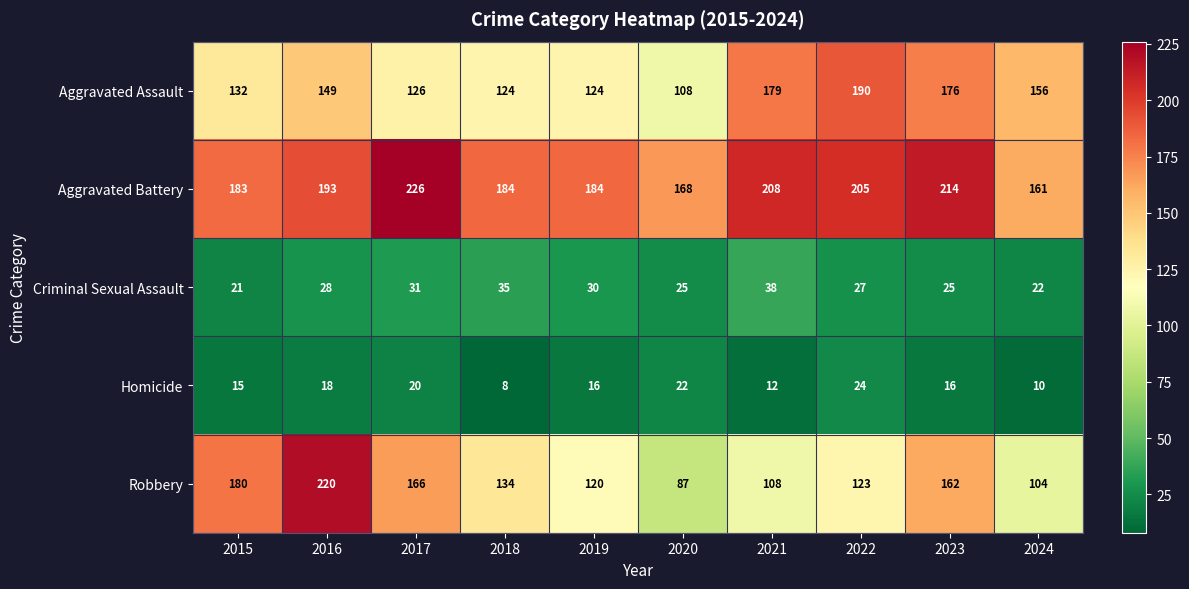

How many series are shown in this chart?

5